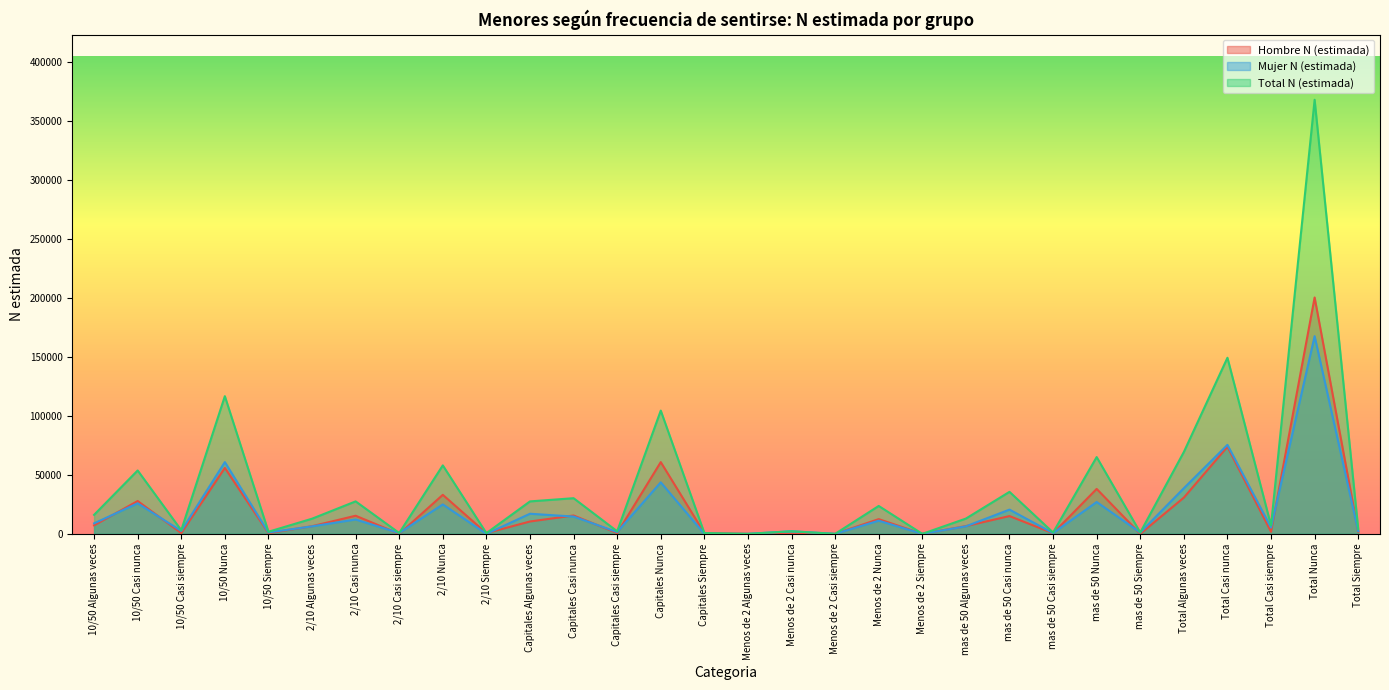

True or false: Total N (estimada) and Mujer N (estimada) intersect in this chart.

False